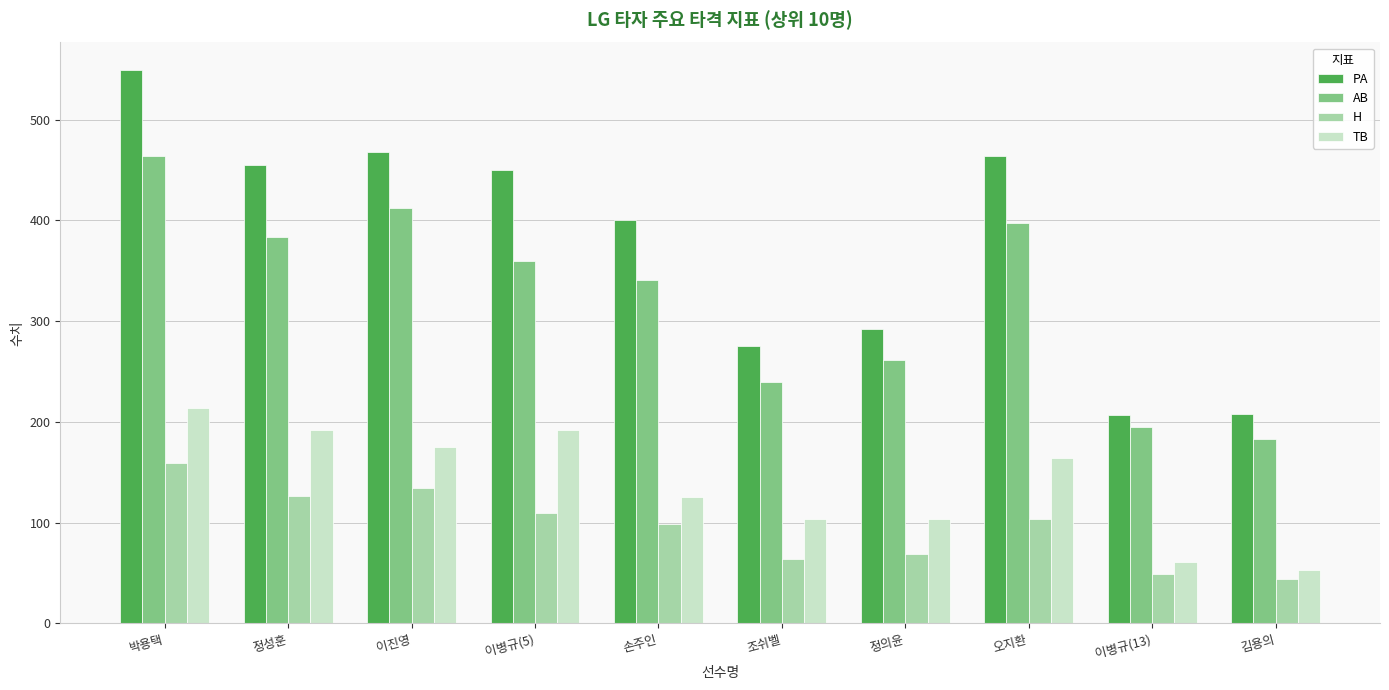

What is the sum of the AB values at 박용택 and 조쉬벨?

704